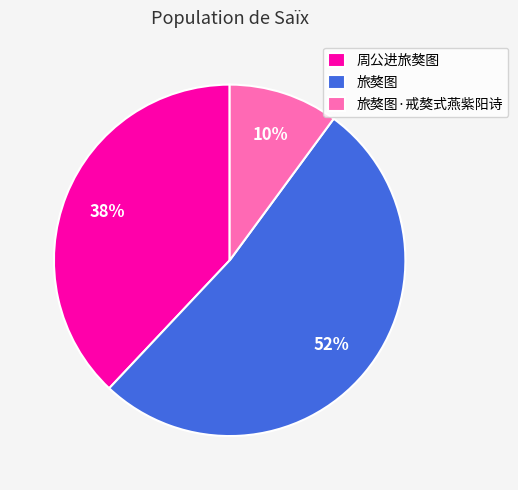

To the nearest percent, what is the combined percentage of 旅獒图·戒獒式燕紫阳诗 and 周公进旅獒图?

48%